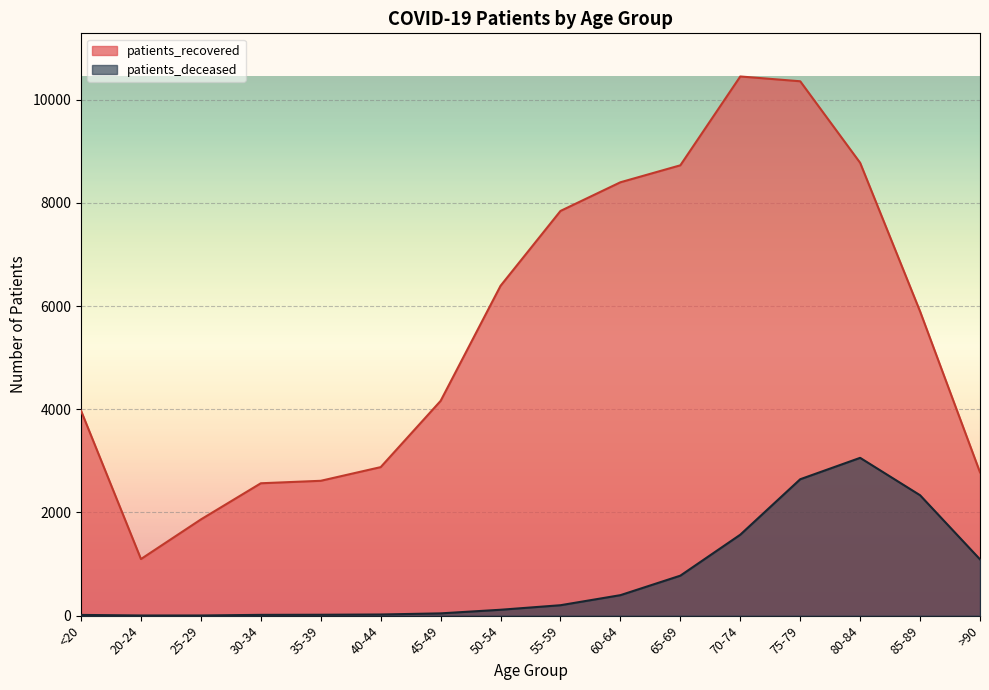

True or false: patients_recovered has a value of 10359 at 75-79.

True